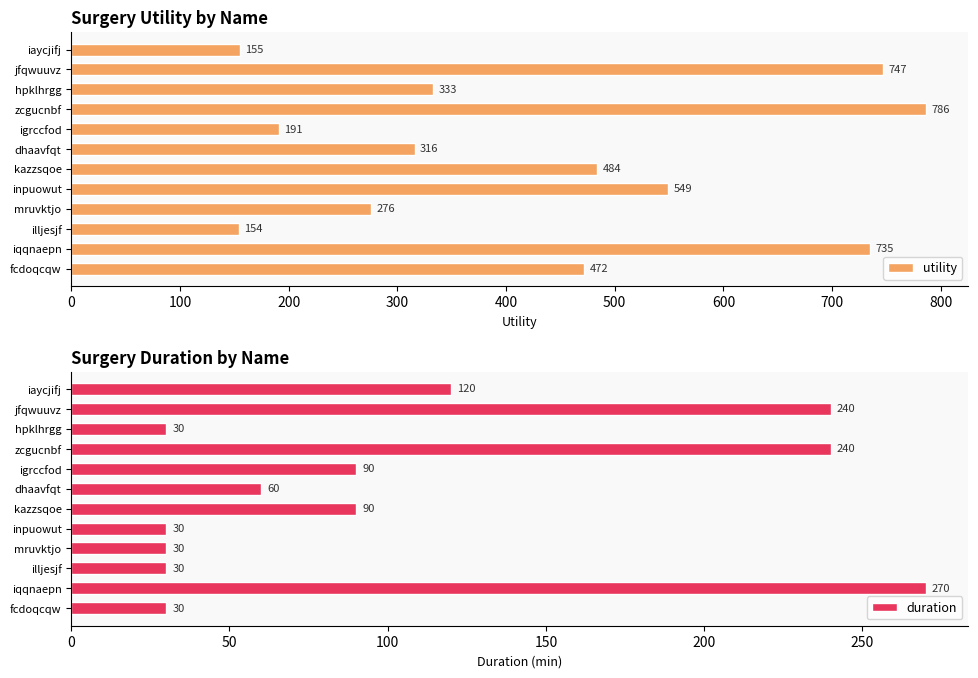

How many duration values are between 30 and 240?

11